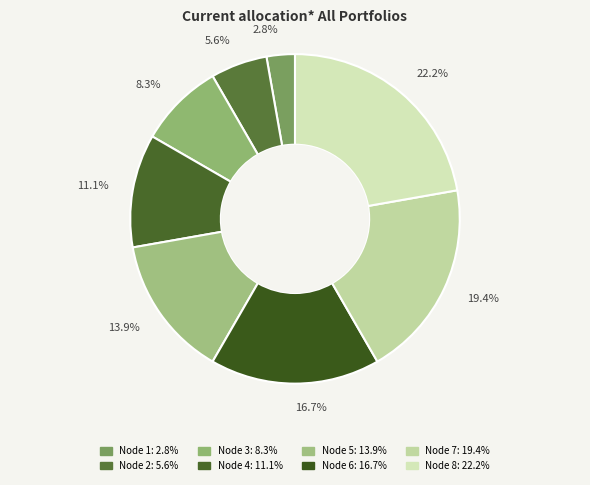

To the nearest percent, what is the difference between the largest and smallest slice percentages?

19%